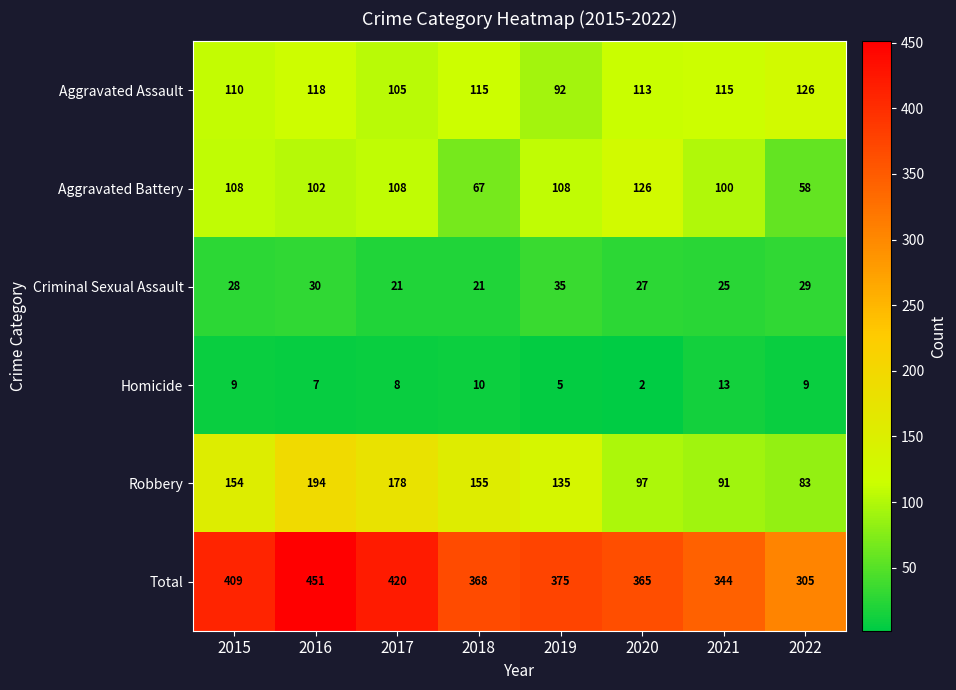

What is the sum of all Total values?

3037